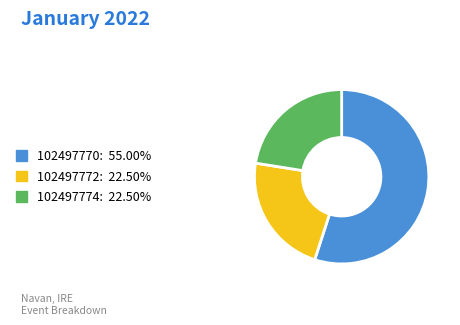

What is the majority slice?

102497770